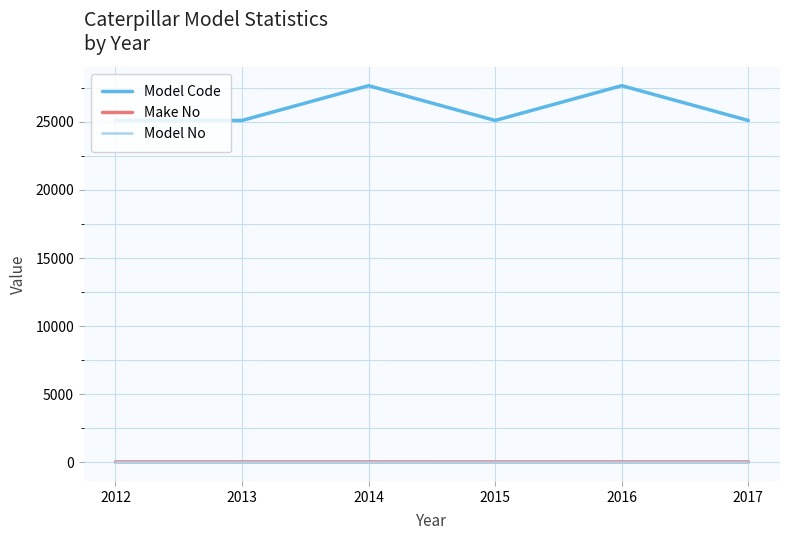

What is the sum of the Model Code values at 2016 and 2014?

55328